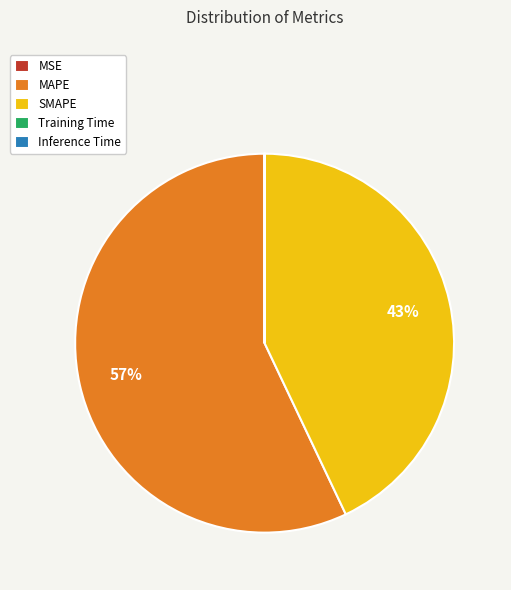

What percentage is the MAPE slice, to the nearest percent?

57%